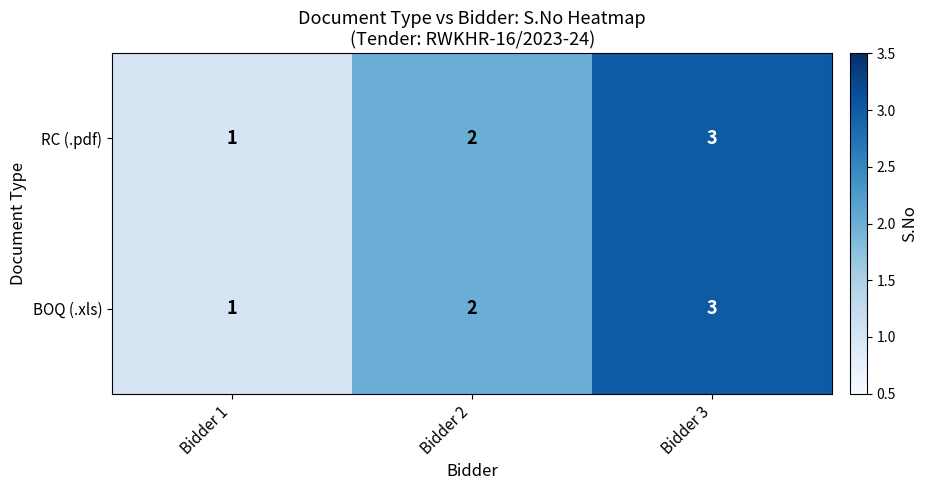

How many distinct data groups are displayed?

2